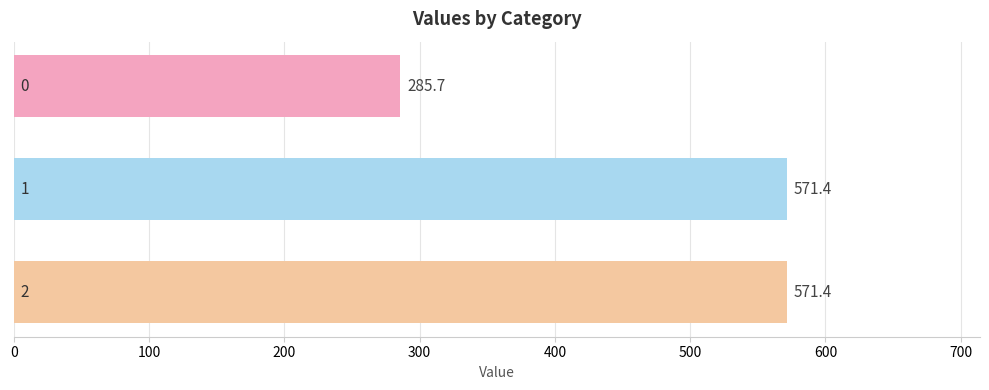

Reading top to bottom, what are all the values shown in this chart?

285.7	571.4	571.4